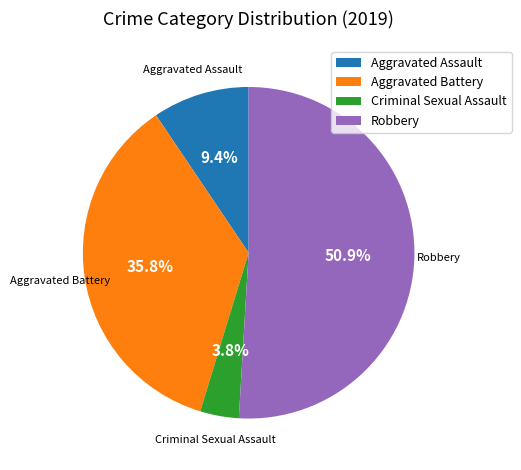

Is it true that Robbery is 60% of the pie?

False